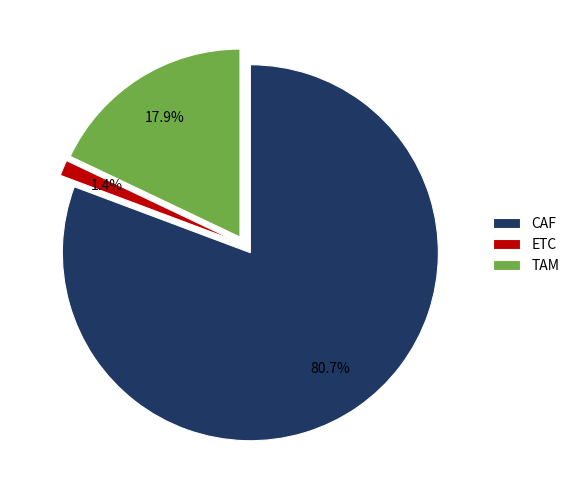

The ETC slice represents 1% of the pie. True or false?

True